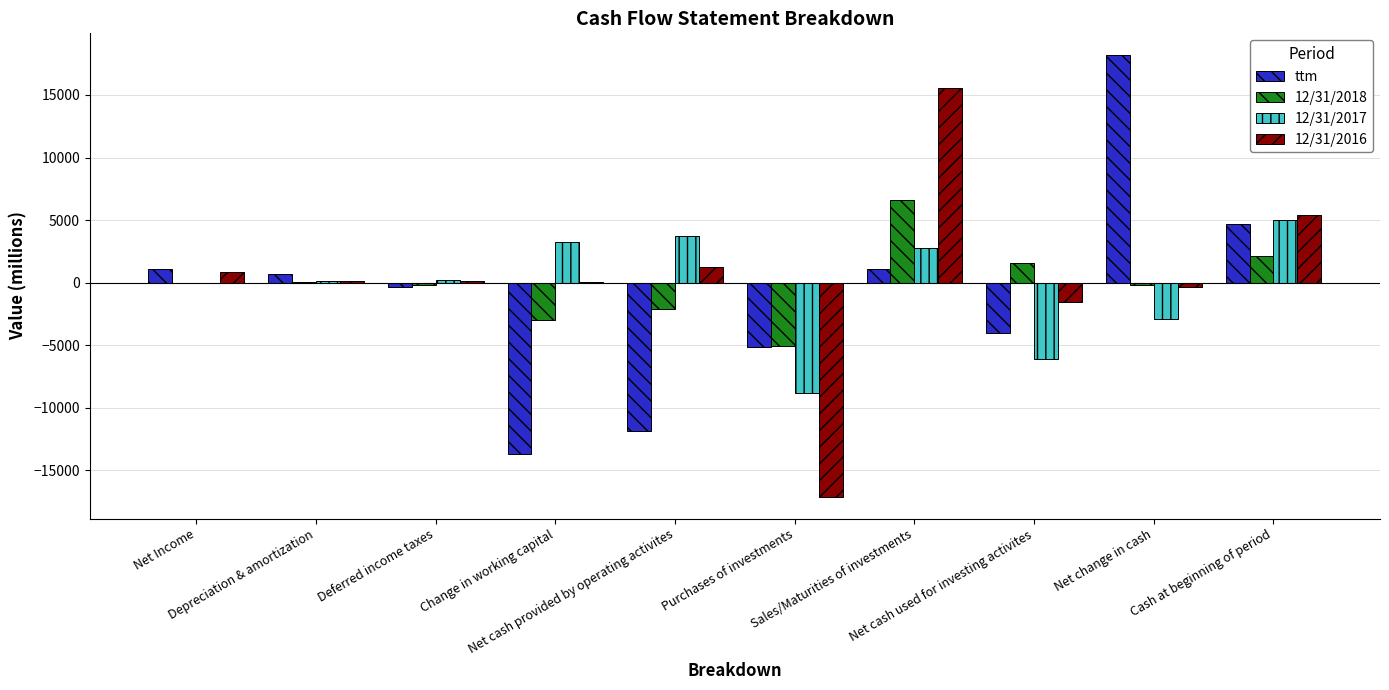

What is the sum of all ttm values?

-9229.4